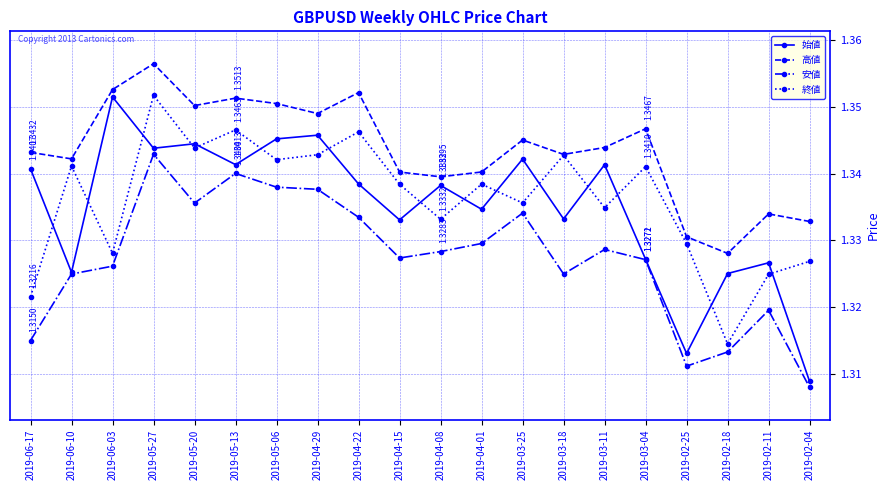

Where is the first local maximum for 終値?

2019-06-10